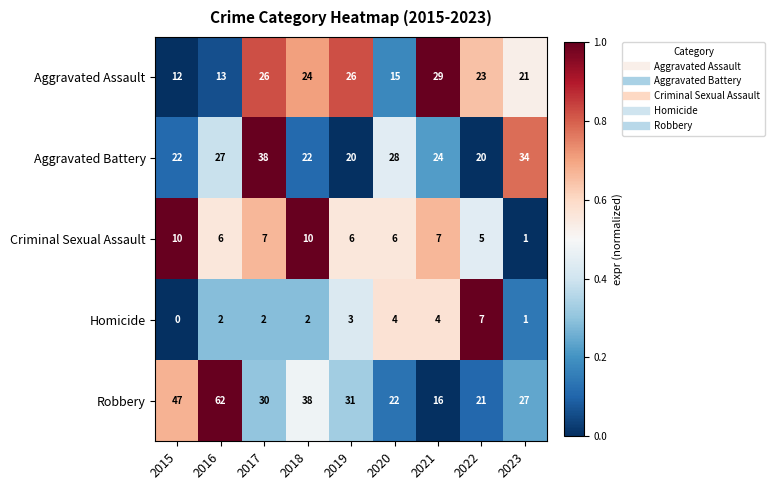

Rank the series by their maximum value, from highest to lowest.

Robbery, Aggravated Battery, Aggravated Assault, Criminal Sexual Assault, Homicide